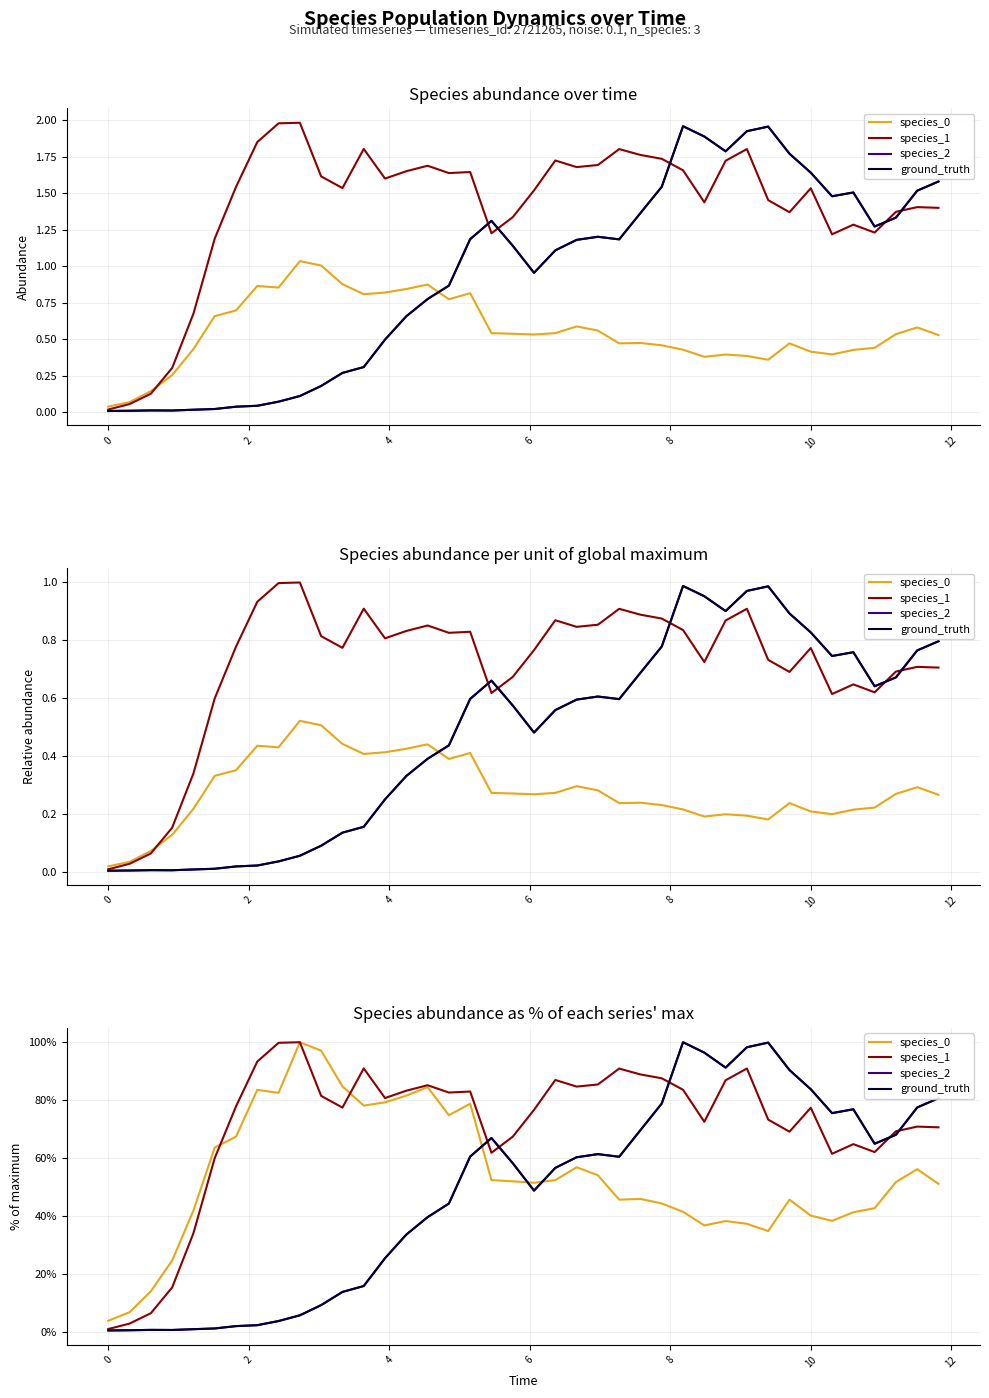

How many distinct data groups are displayed?

4